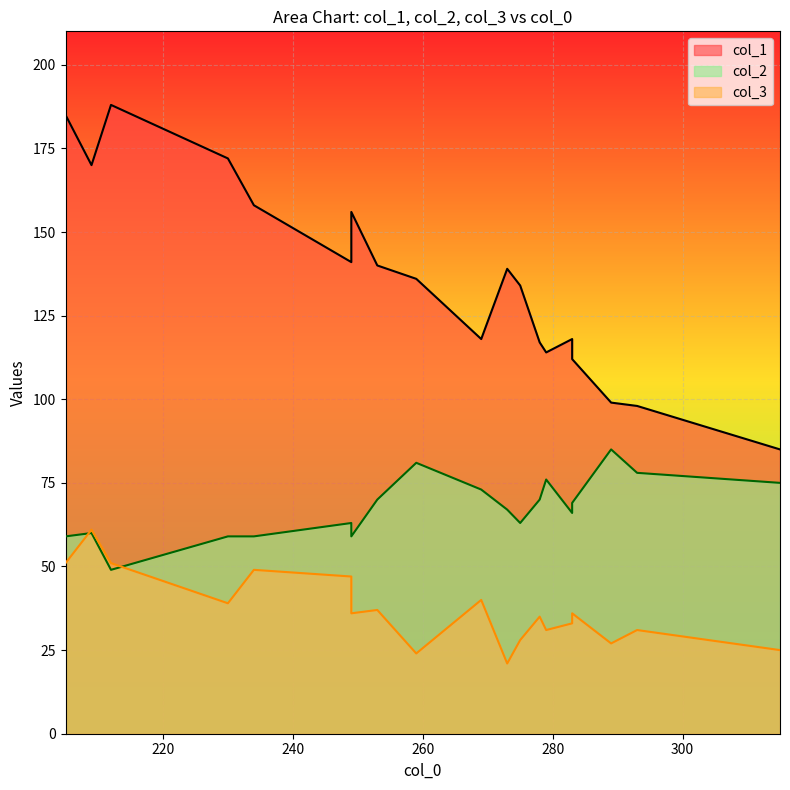

Rank the series by their average value, from highest to lowest.

col_1, col_2, col_3